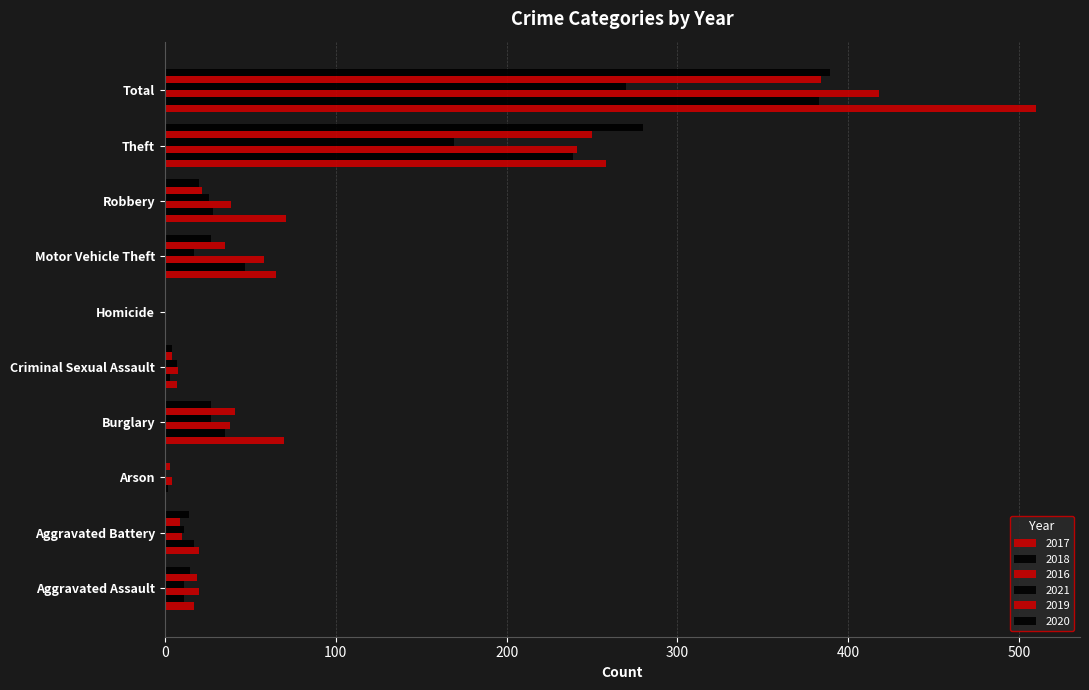

How many distinct data groups are displayed?

6